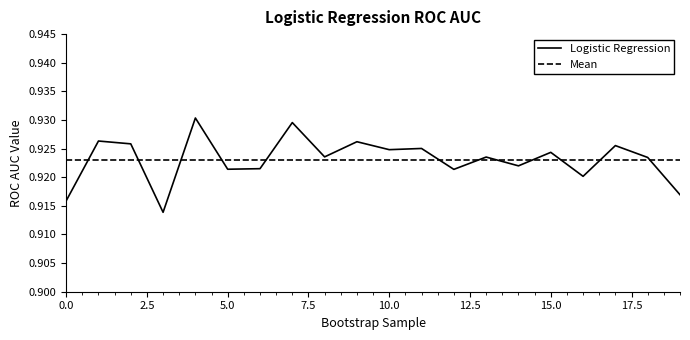

What is the average value?

0.9